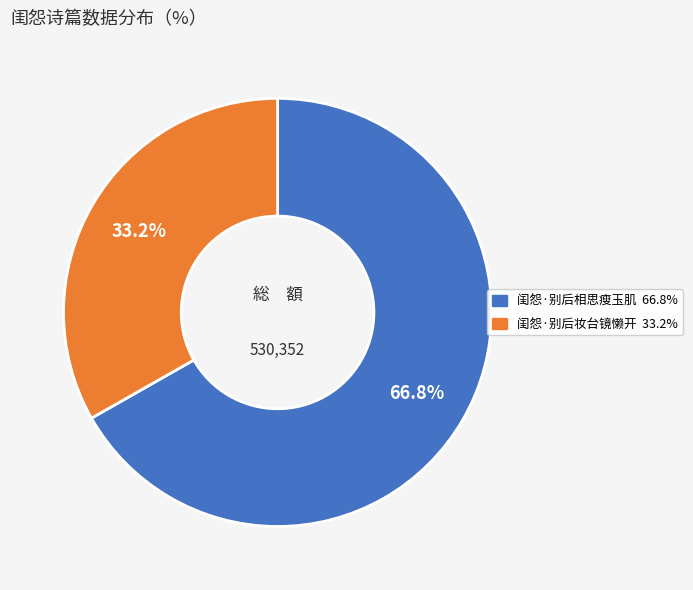

Do 闺怨·别后相思瘦玉肌 and 闺怨·别后妆台镜懒开 together represent more than half of the pie?

Yes